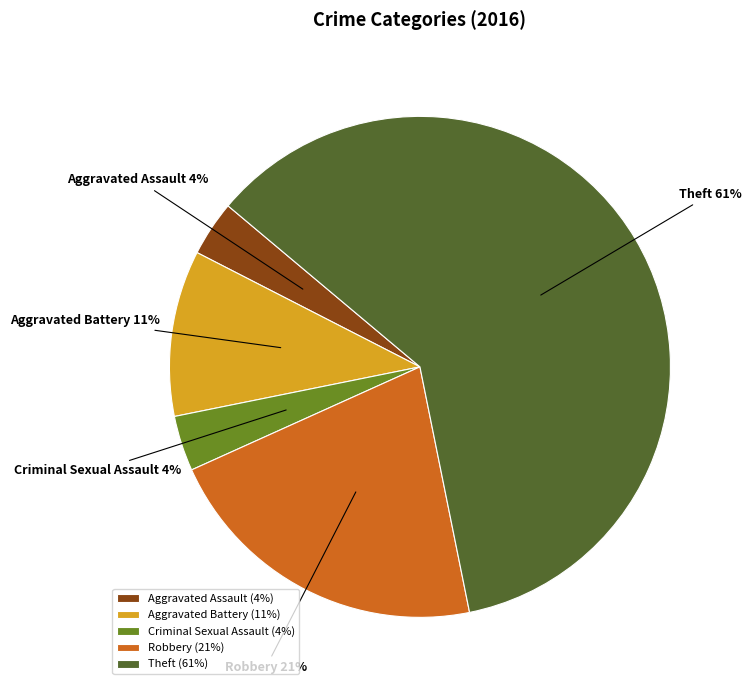

To the nearest percent, what percentage of the pie is Aggravated Battery?

11%